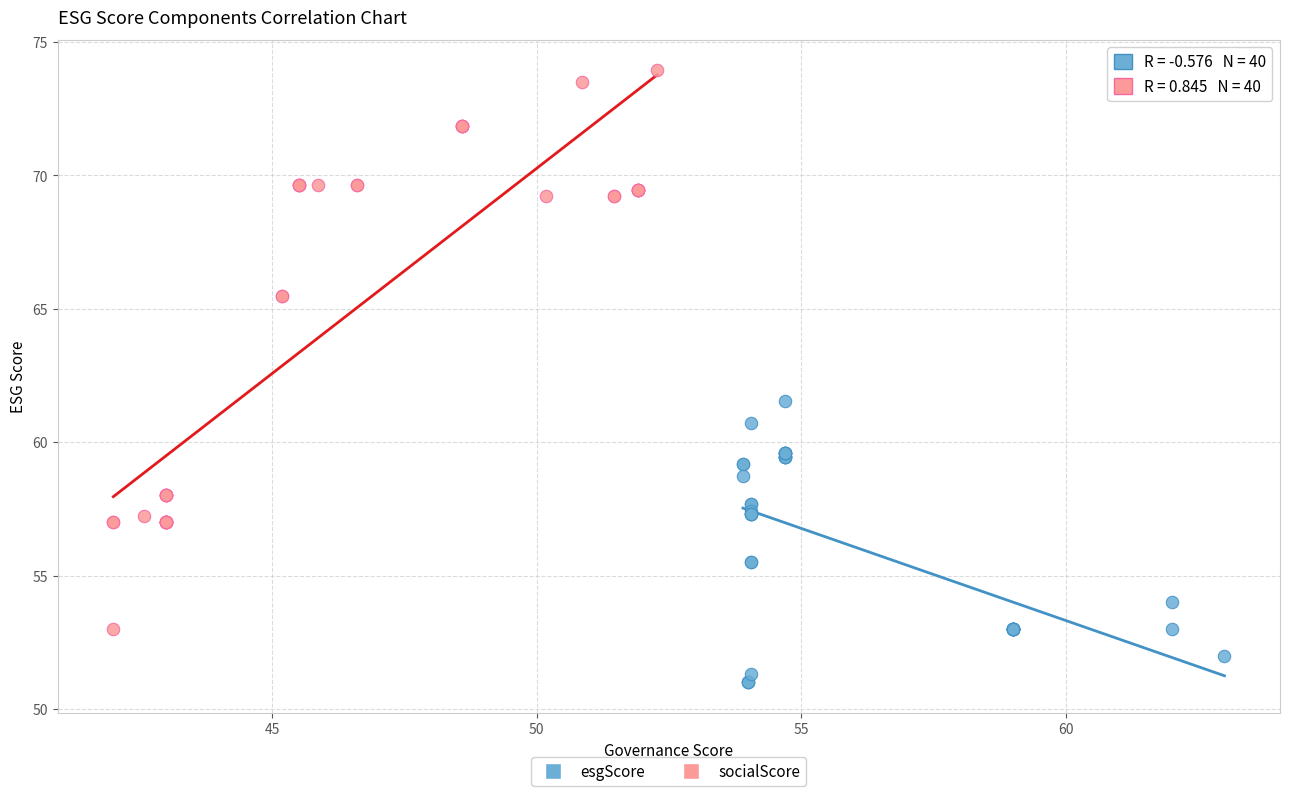

Which series has the largest Y range (max minus min)?

socialScore